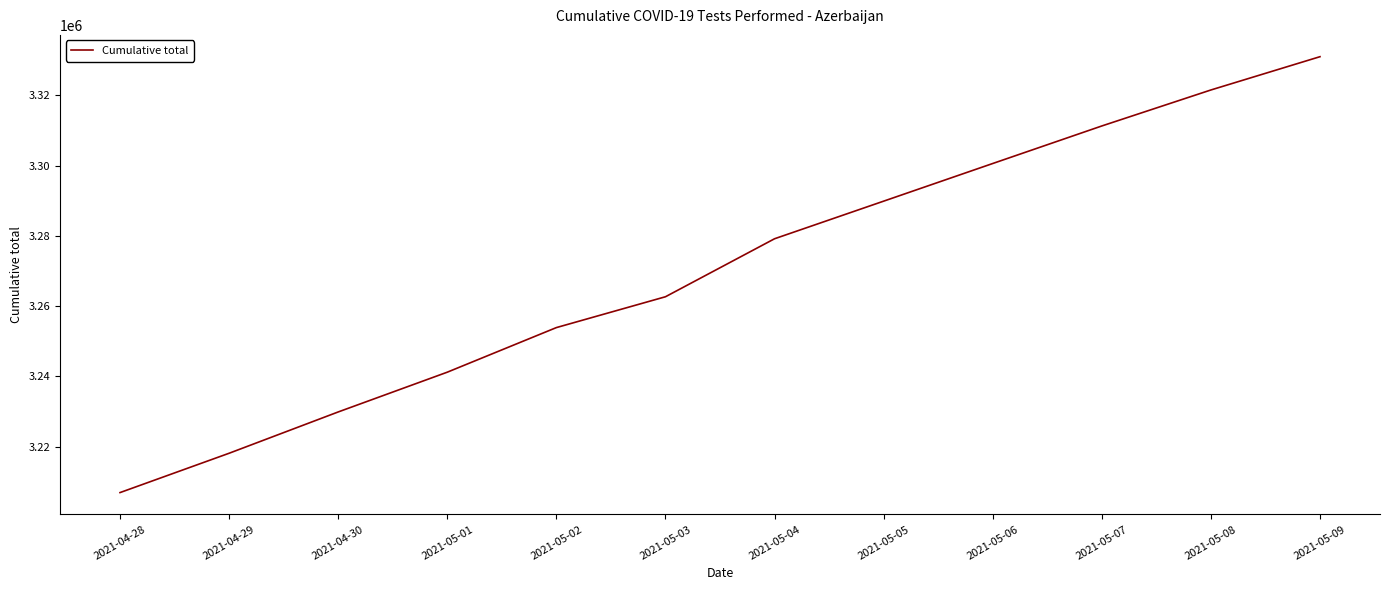

True or false: the data has more than 2 interior local peaks.

False